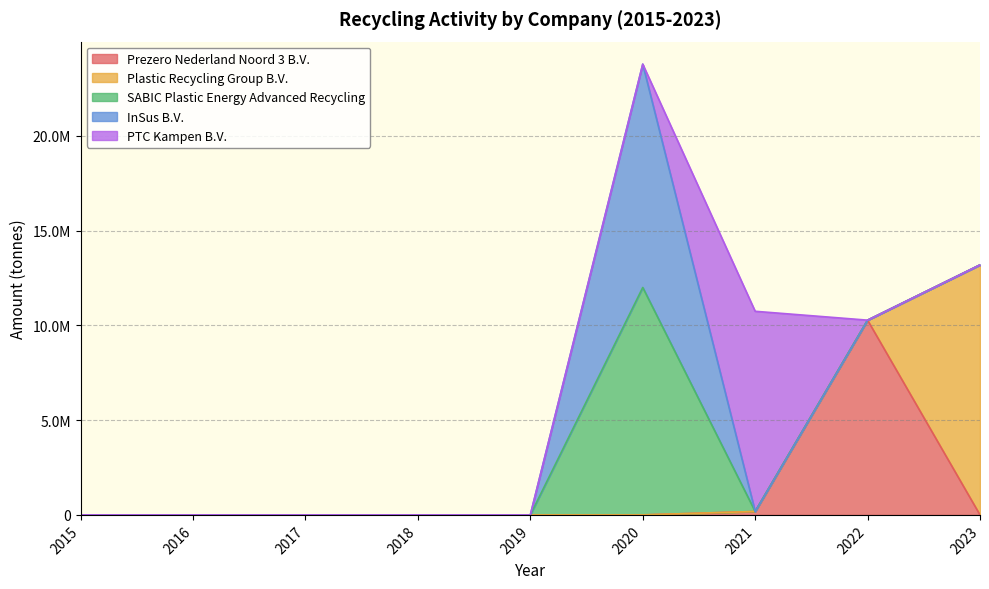

List the labels in order of Prezero Nederland Noord 3 B.V. value, largest first.

2022, 2021, 2015, 2016, 2017, 2018, 2019, 2020, 2023